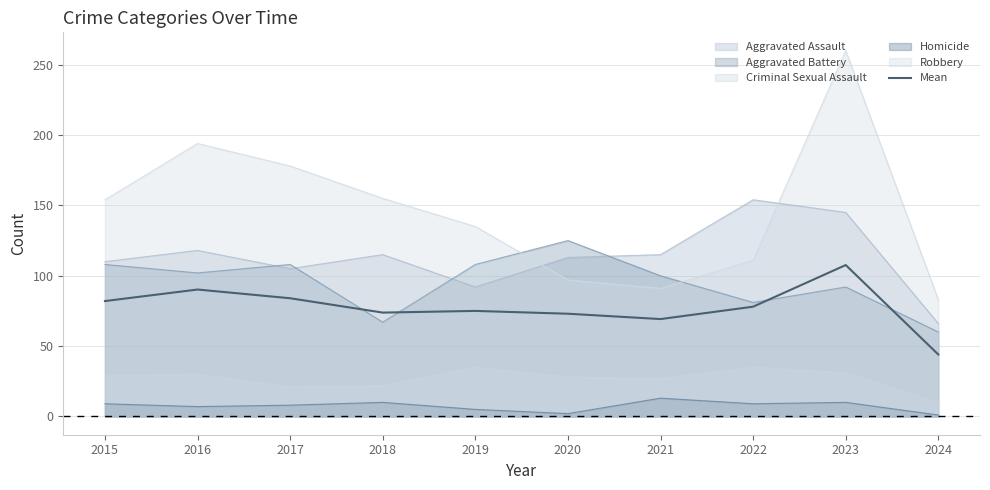

Reading left to right, what are all the values shown in this chart?

2015=82.0	2016=90.2	2017=84.0	2018=73.8	2019=75.0	2020=73.0	2021=69.2	2022=78.0	2023=107.6	2024=44.0